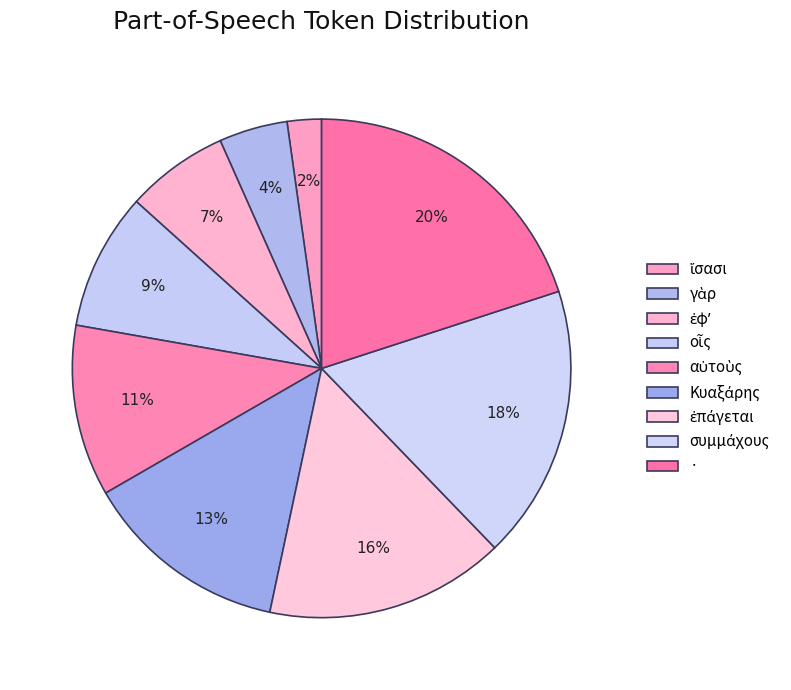

The αὐτοὺς slice represents 11% of the pie. True or false?

True